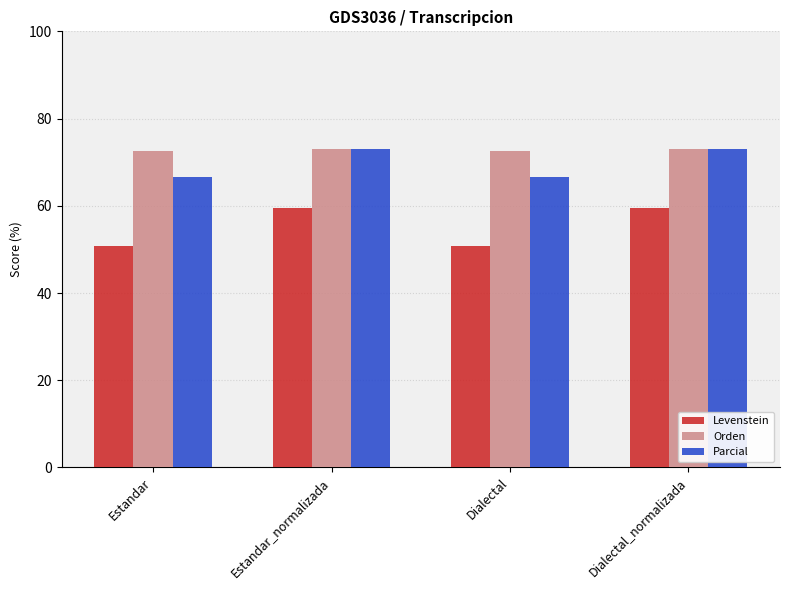

Between Estandar and Estandar_normalizada, which series saw the biggest shift?

Levenstein